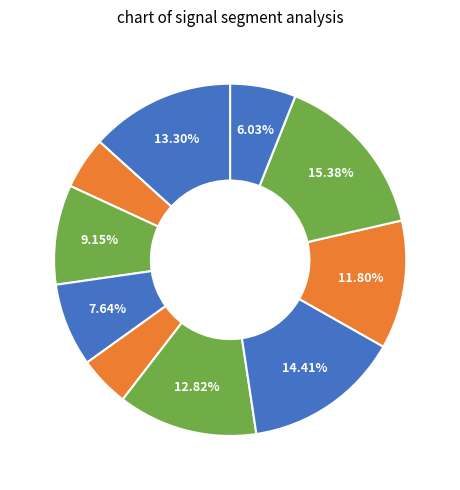

Does any single category account for the majority?

No